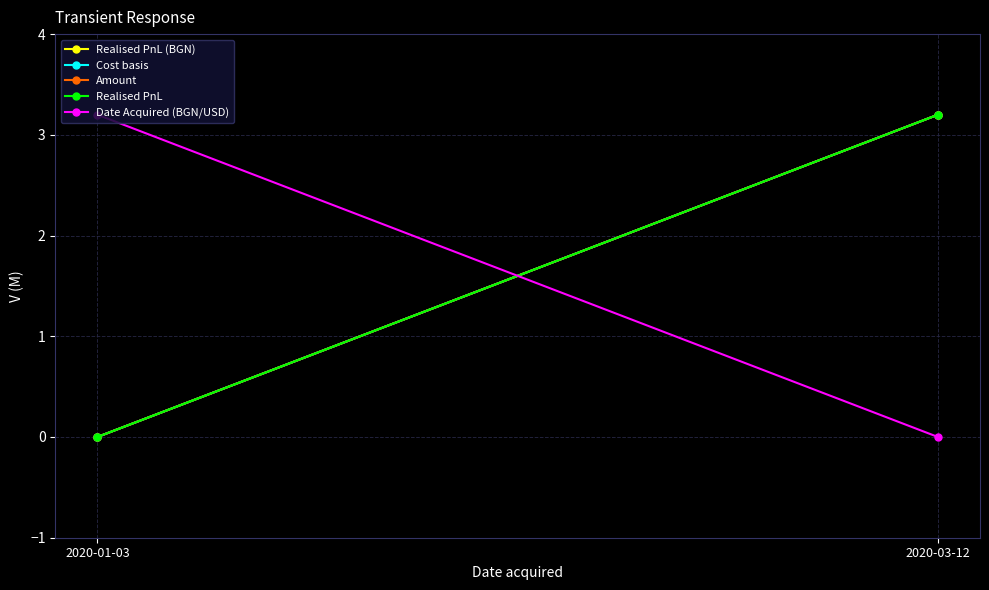

Is this an area chart (filled region under the line)?

No